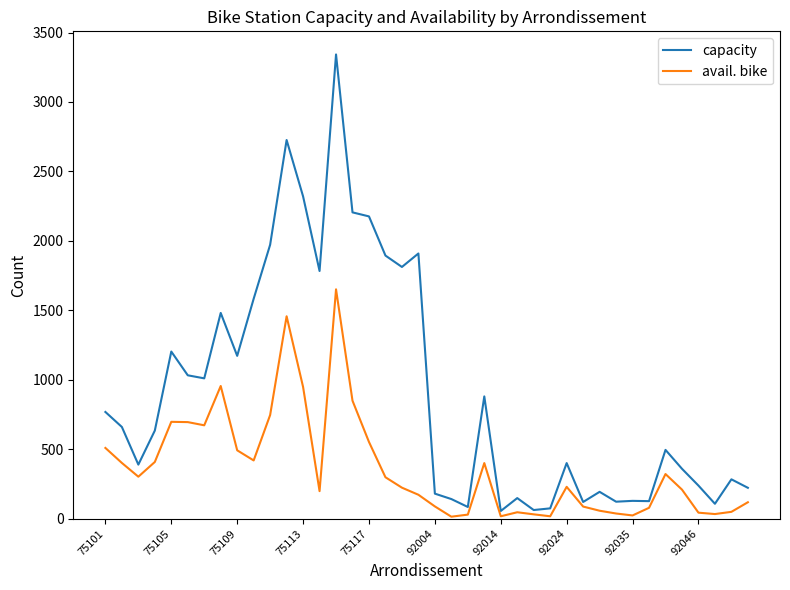

Which series has the largest total across all categories?

capacity